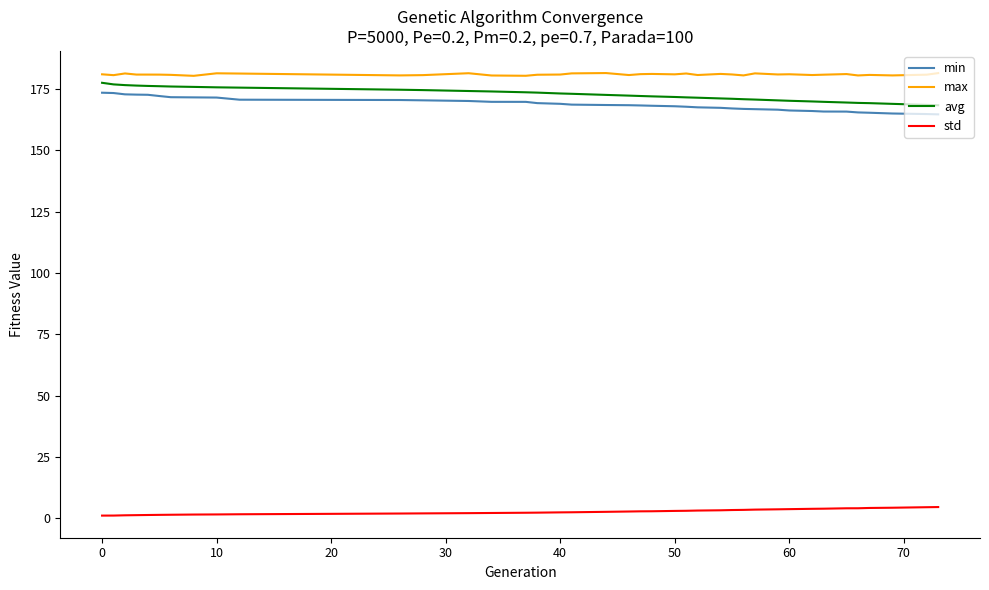

Which series has the largest total across all categories?

max